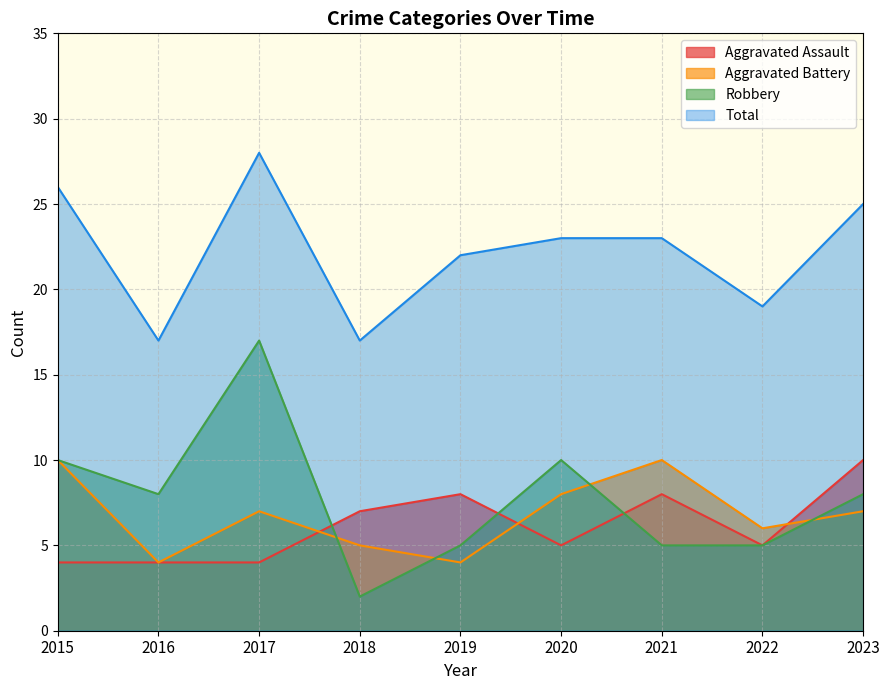

True or false: Aggravated Battery and Total cross at least once.

False